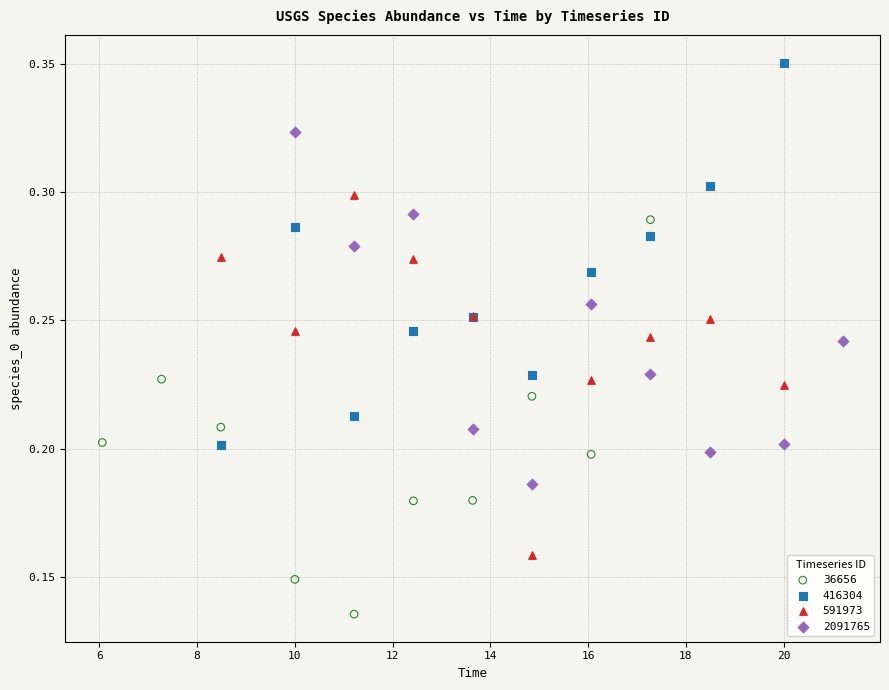

Which series contains the highest Y value?

416304